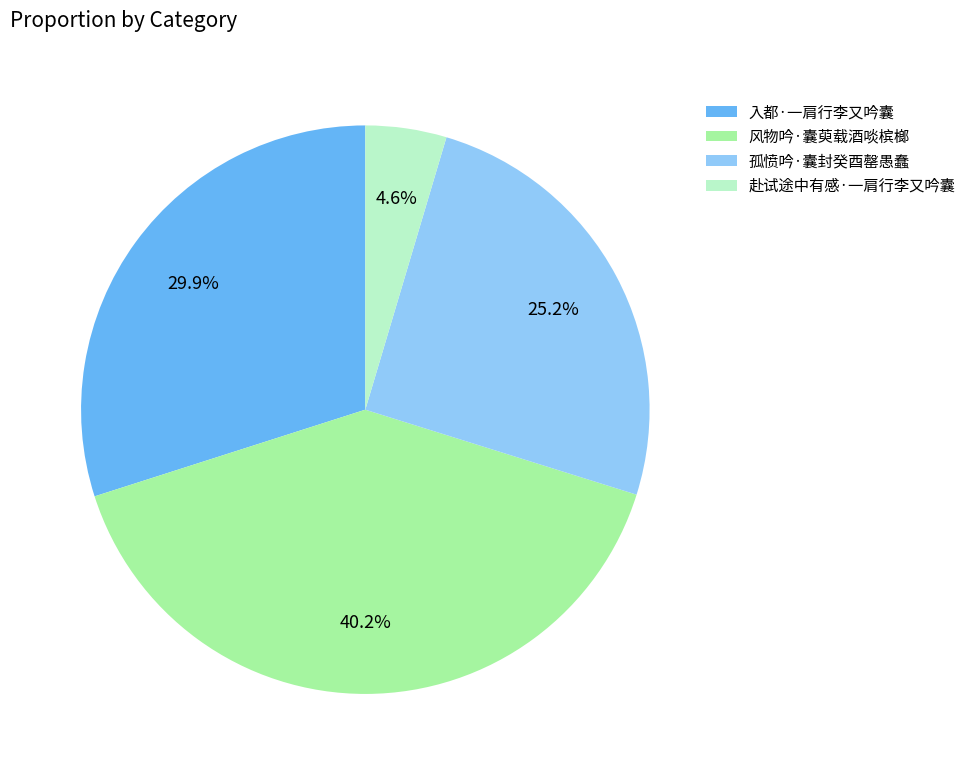

What is the smallest slice in the pie chart?

赴试途中有感·一肩行李又吟囊